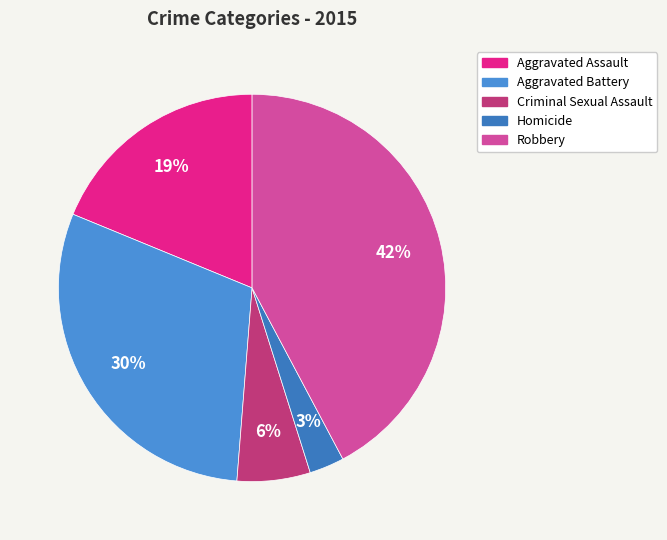

What is the ratio of the value at Homicide to the value at Aggravated Battery?

0.1